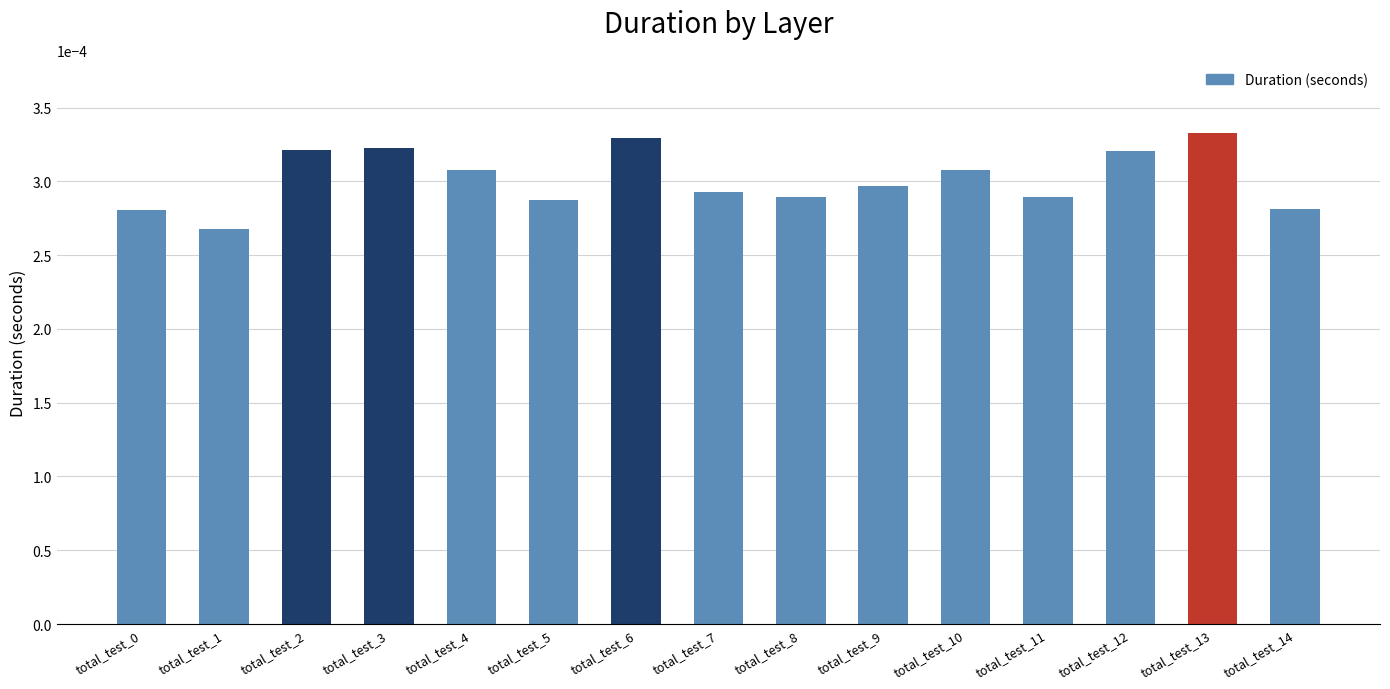

Which category has the lowest value across all series?

total_test_1